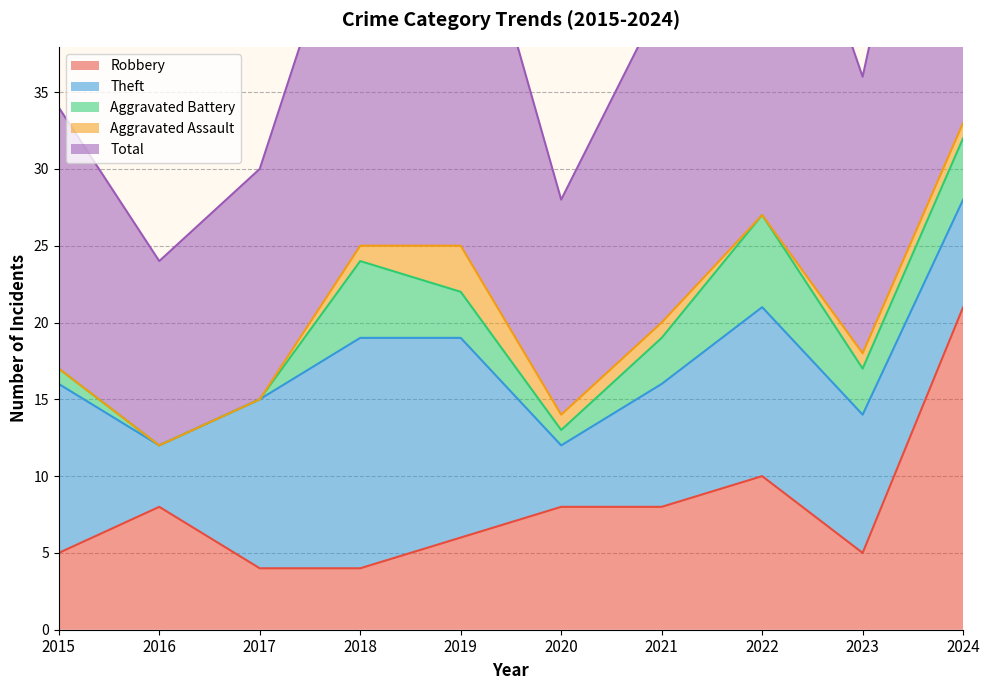

Count the number of categories in the chart.

10